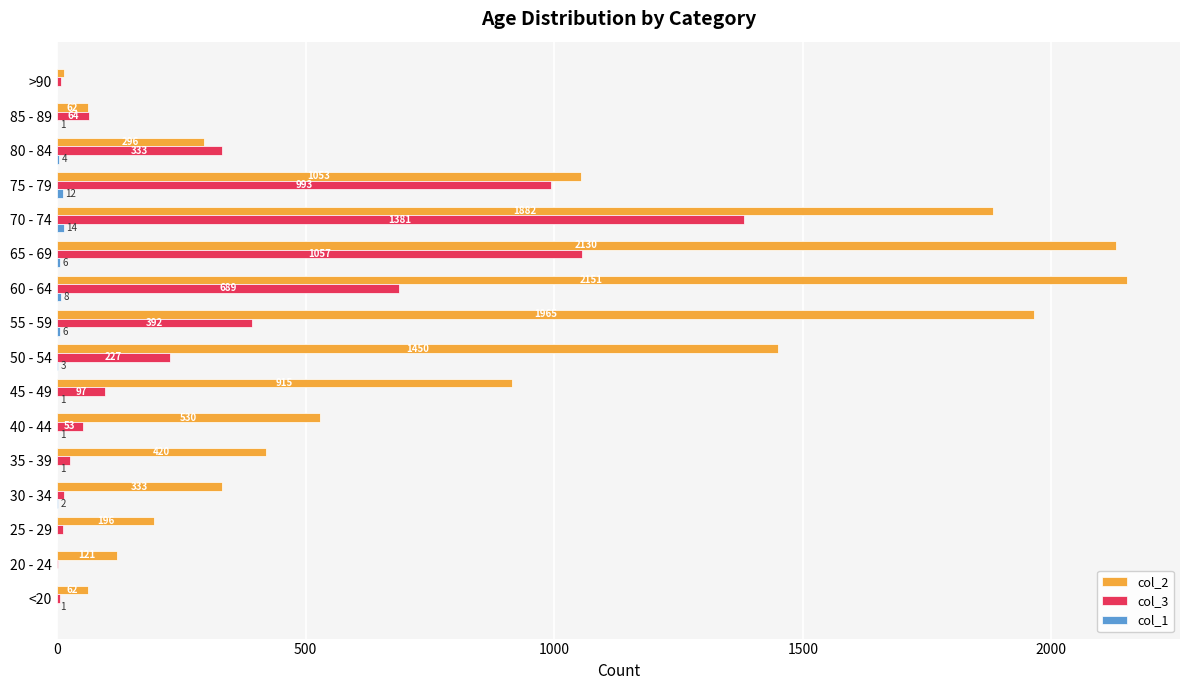

What is the sum of all col_3 values?

5357